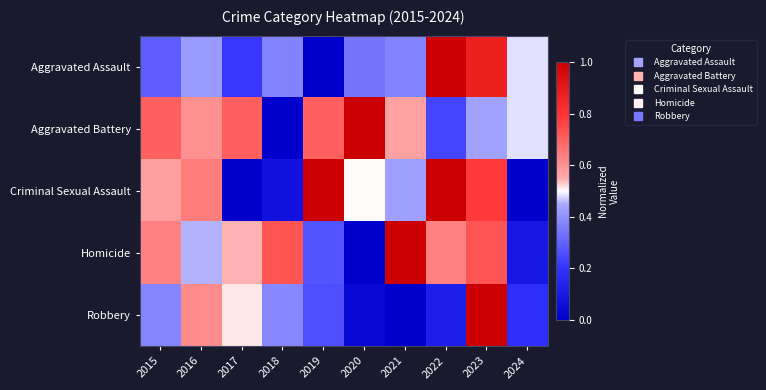

Rank the series by their maximum value, from lowest to highest.

Aggravated Assault, Aggravated Battery, Criminal Sexual Assault, Homicide, Robbery